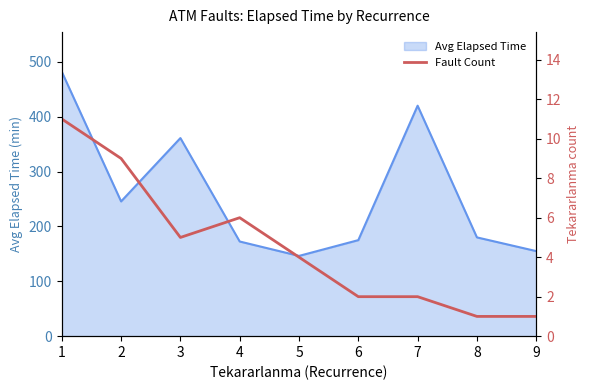

What is the difference between the values at 6 and 2?

7